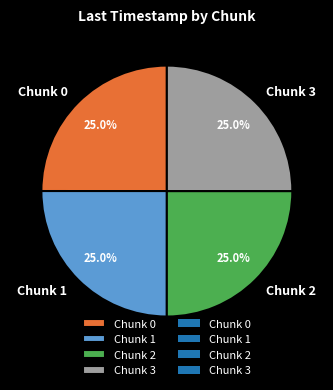

To the nearest percent, what portion does Chunk 0 represent?

25%